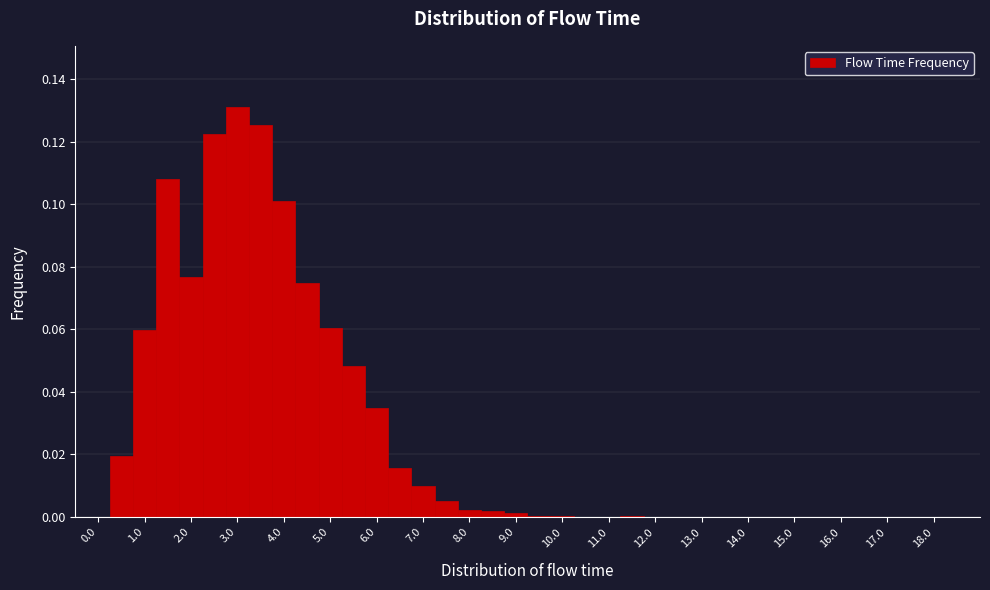

Over which range of the x-axis is the bar tallest?

2.75 to 3.25